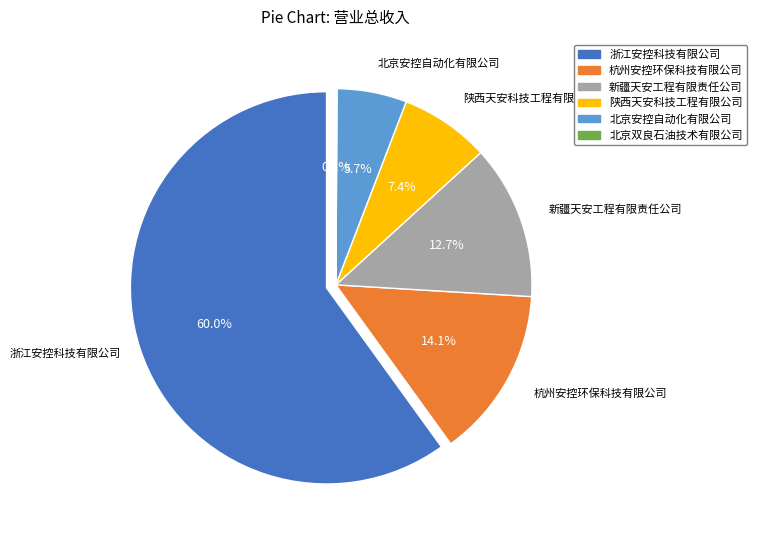

To the nearest percent, what percentage of the pie is 北京安控自动化有限公司?

6%